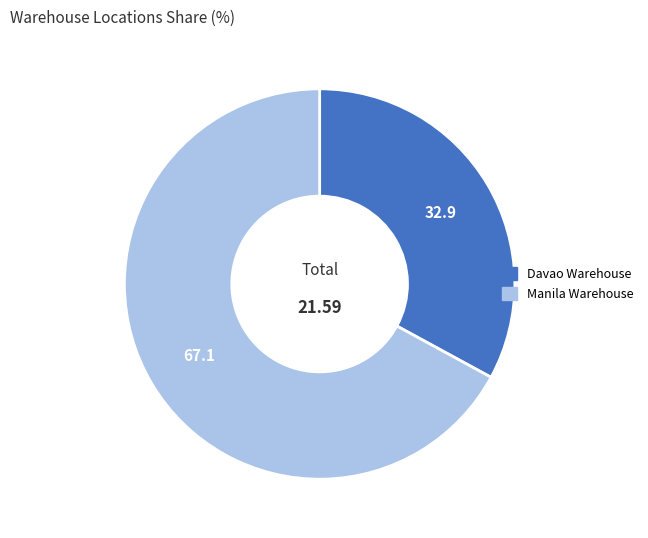

Which slice is the smallest?

Davao Warehouse